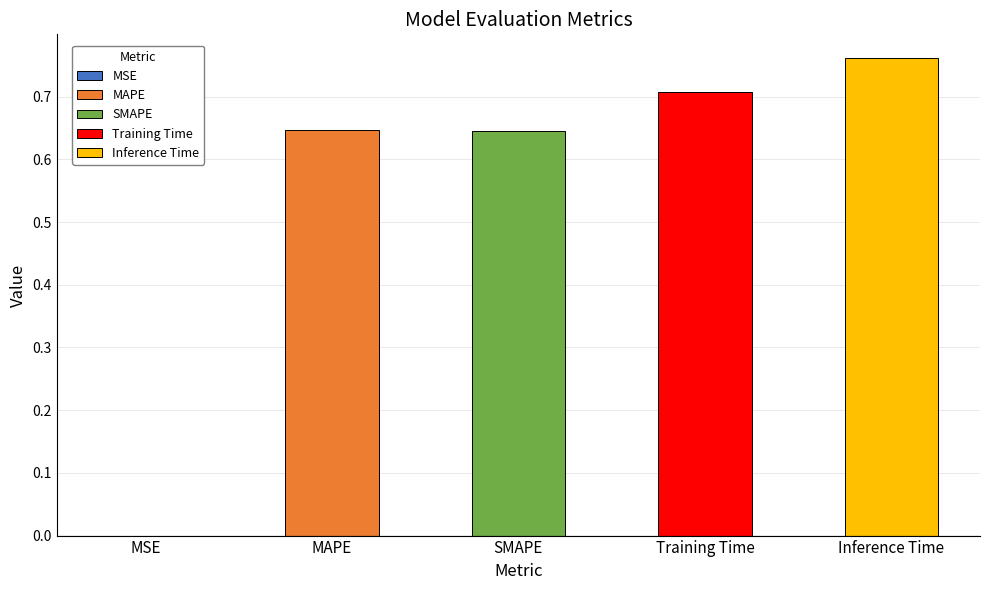

What is the label of the 4th bar from the right?

MAPE